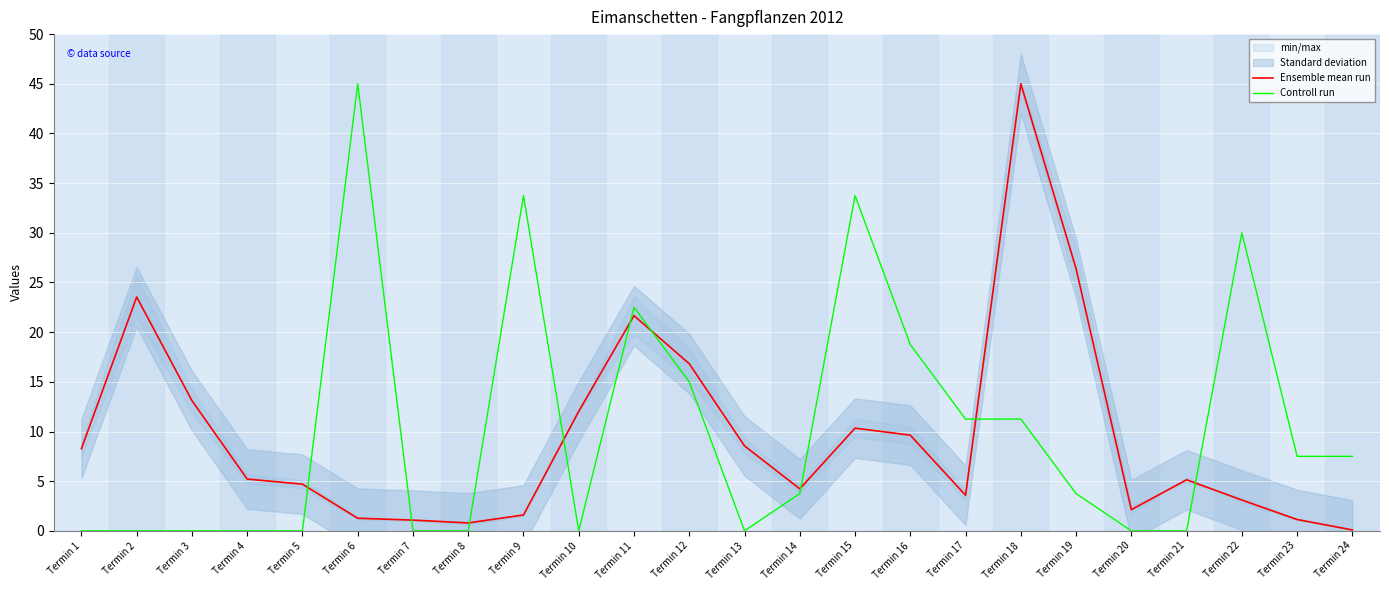

At which label does Controll run reach its peak?

Termin 6